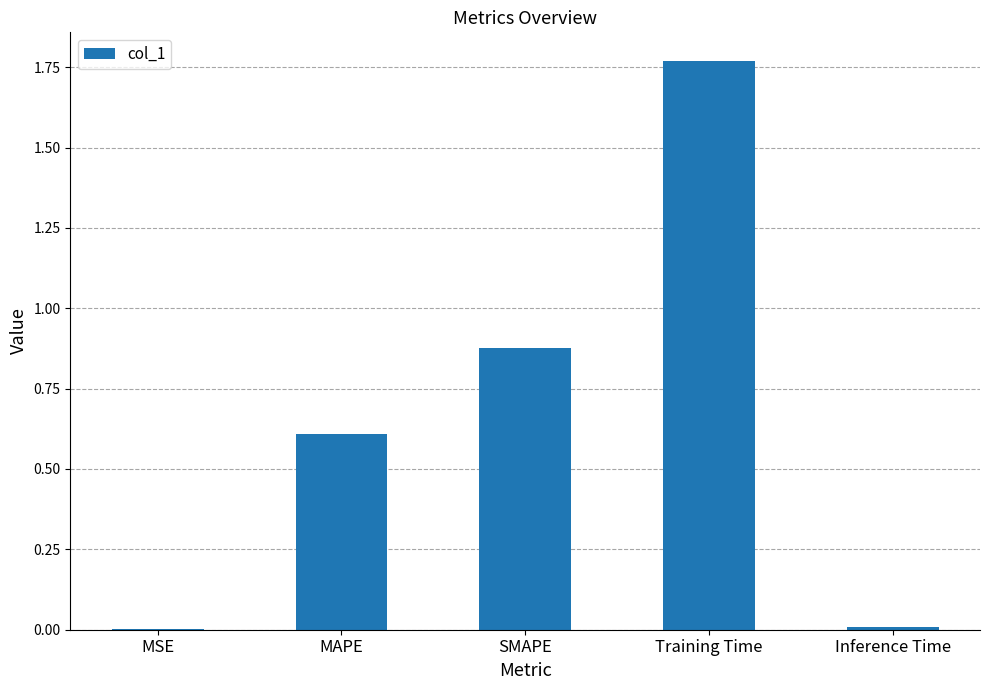

Read the value at MAPE.

0.6